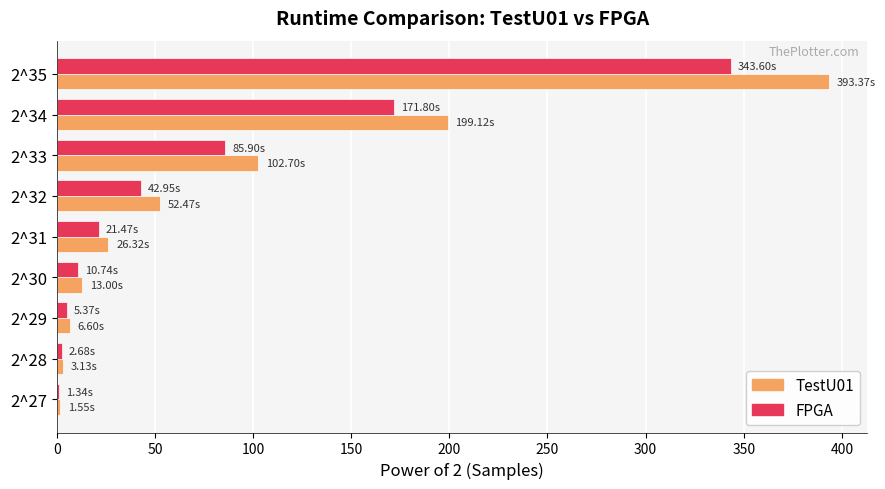

List the series in order of their peak value, highest first.

TestU01, FPGA